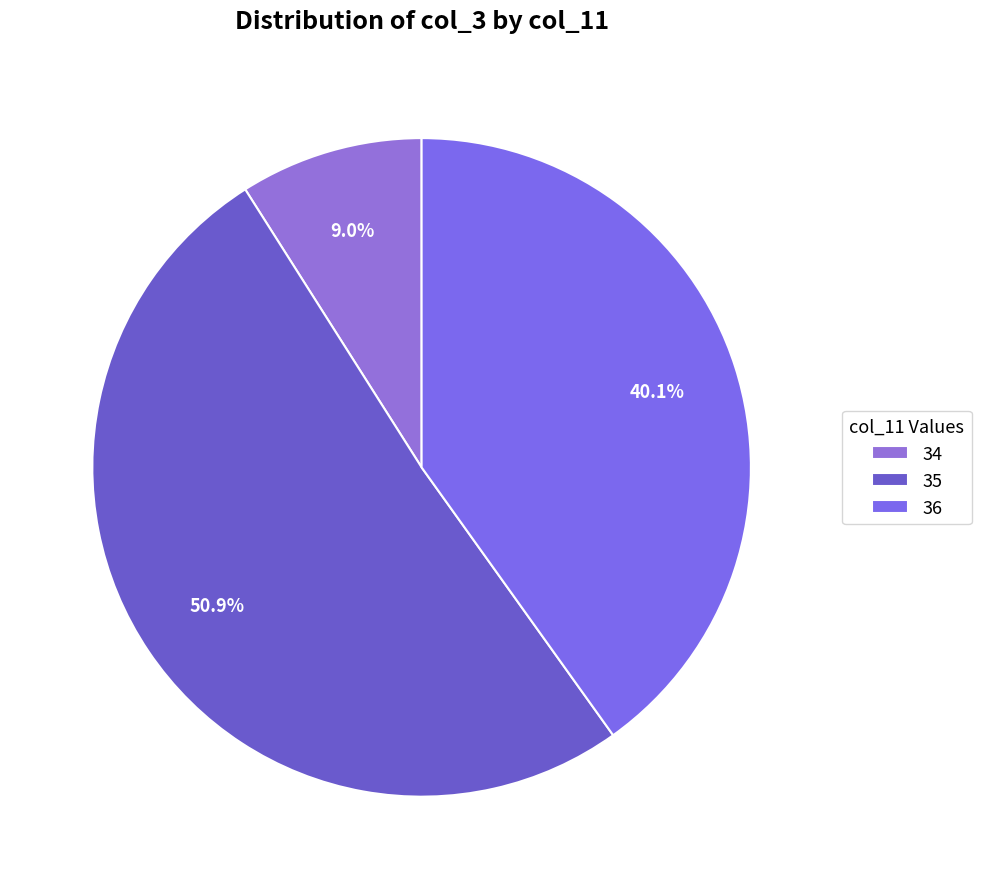

How many segments does this pie chart have?

3